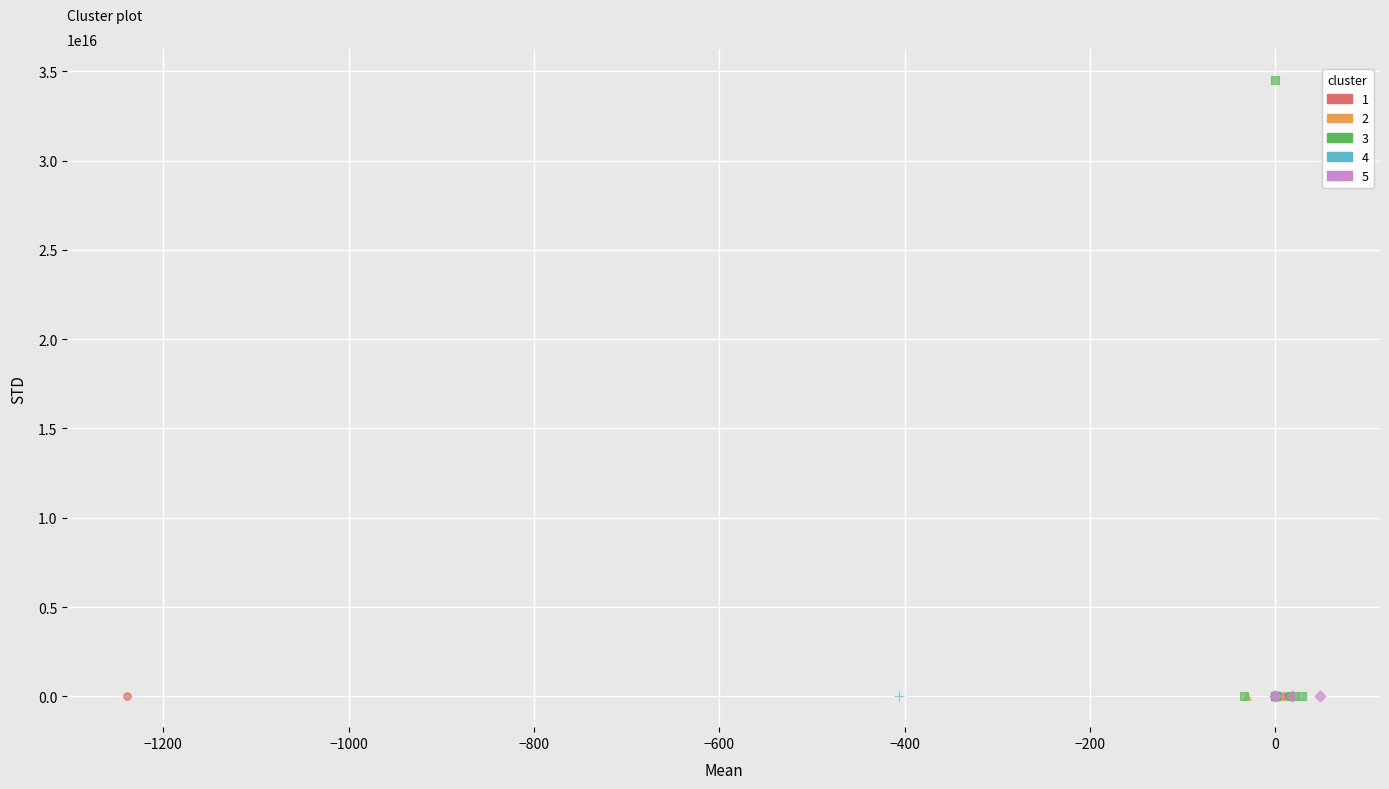

Which series has the largest Y range (max minus min)?

3